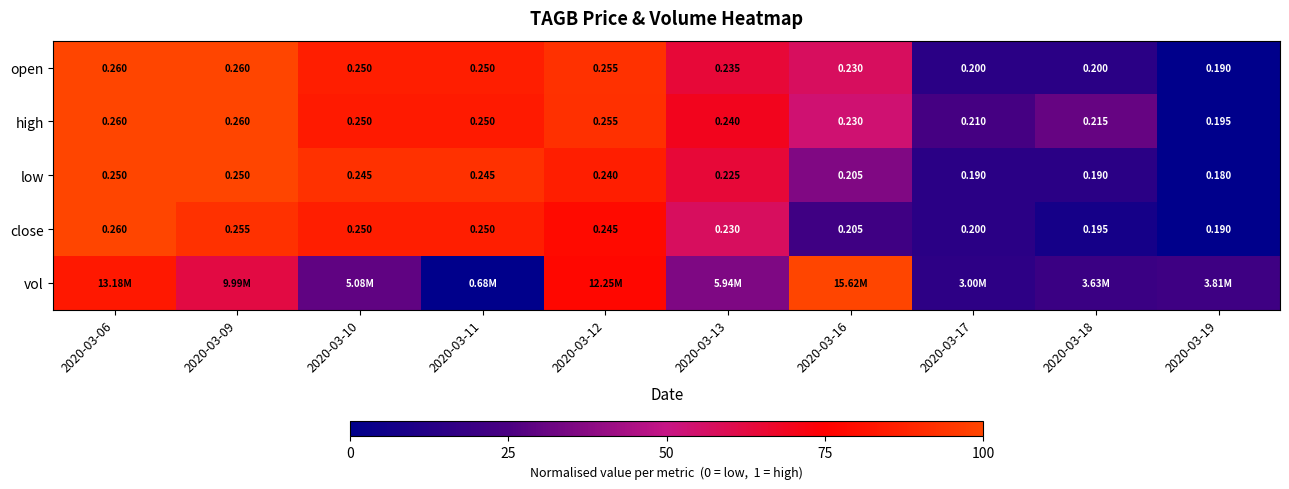

At how many categories does at least one series exceed 0?

10